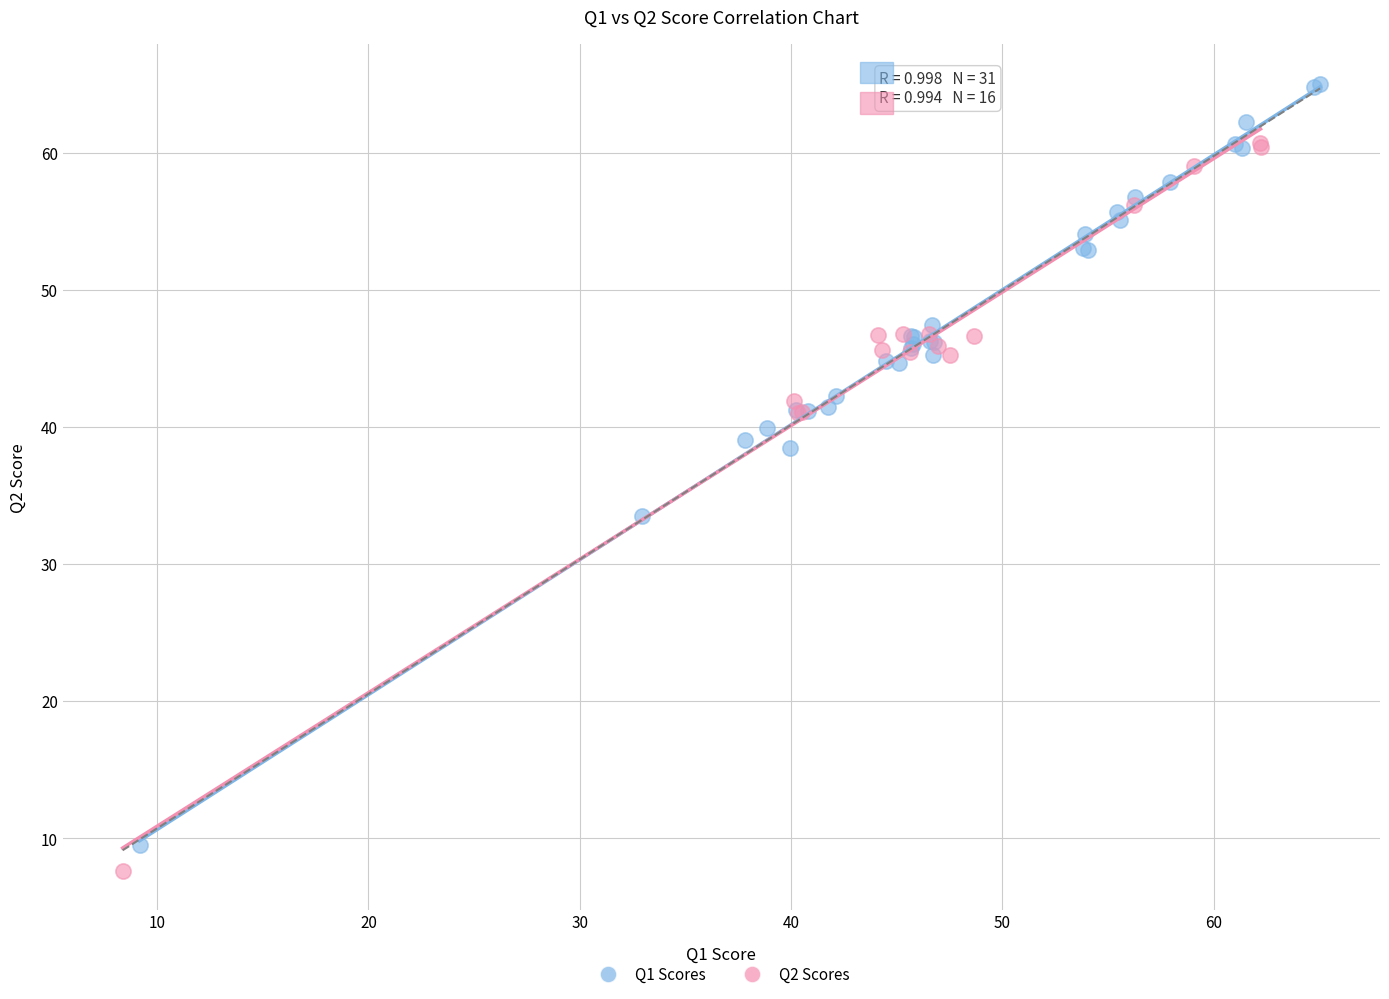

Which series contains the highest Y value?

Q1 Scores